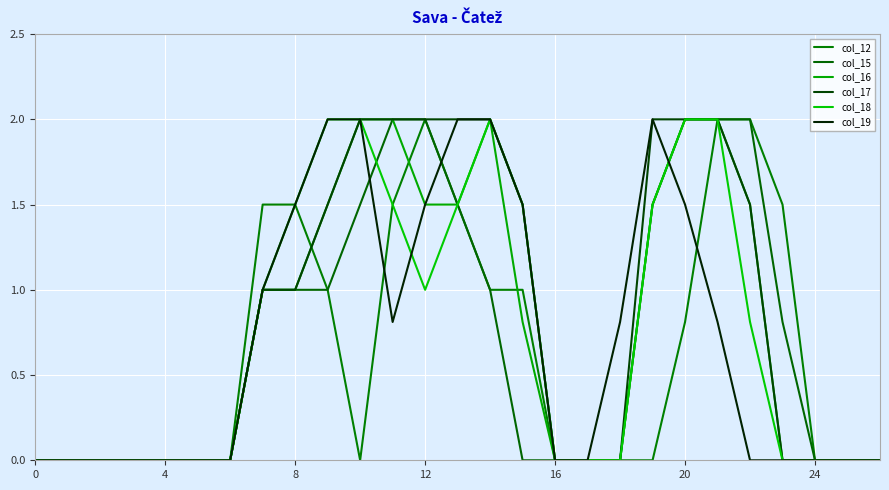

How many interior local valleys does the col_12 series have?

1